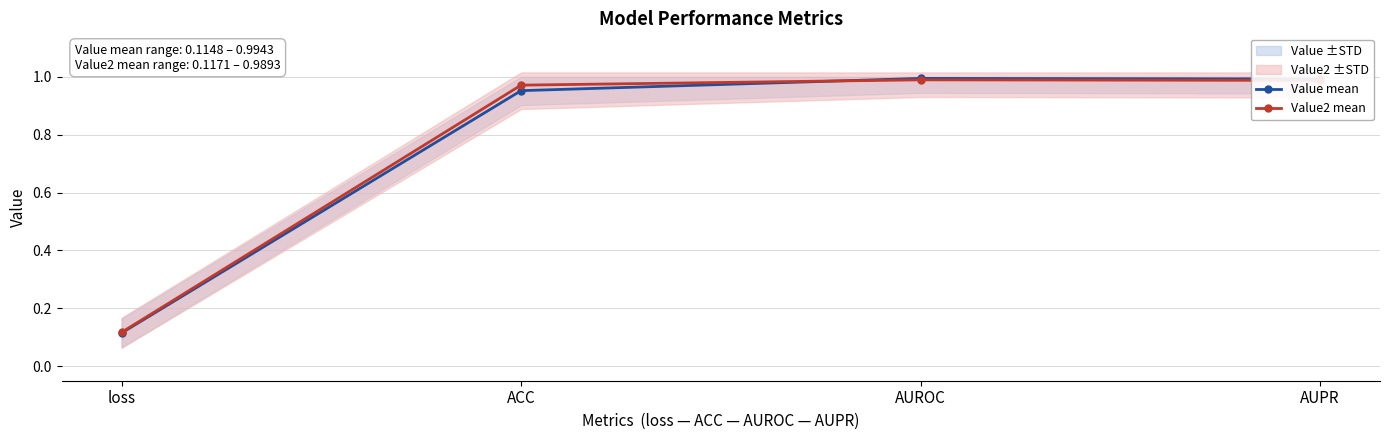

Between which two adjacent categories do Value2 mean and Value mean first intersect?

ACC and AUROC